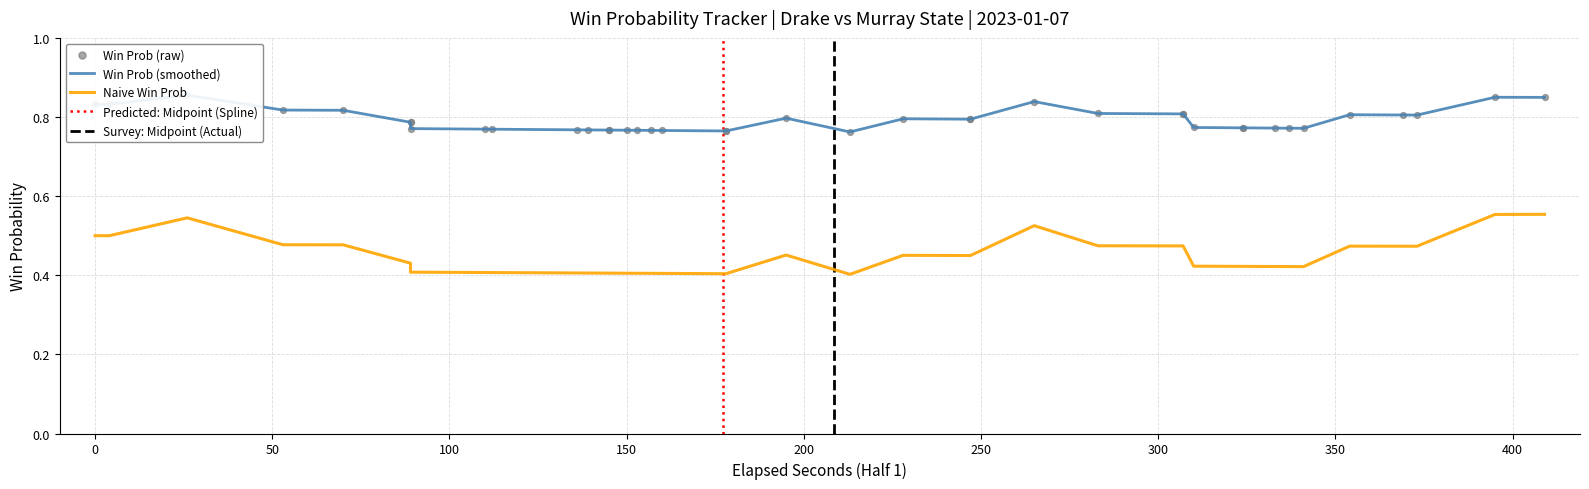

Which series contains the lowest Y value?

naive_win_prob